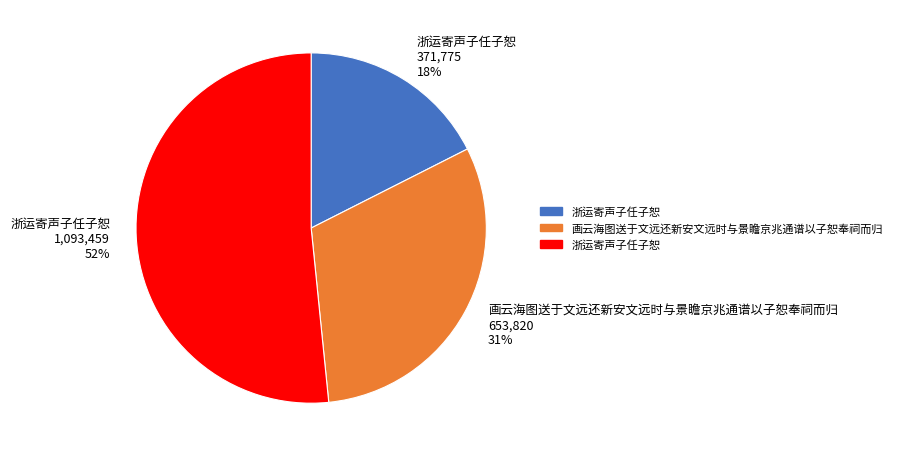

Count the number of slices in the pie.

3